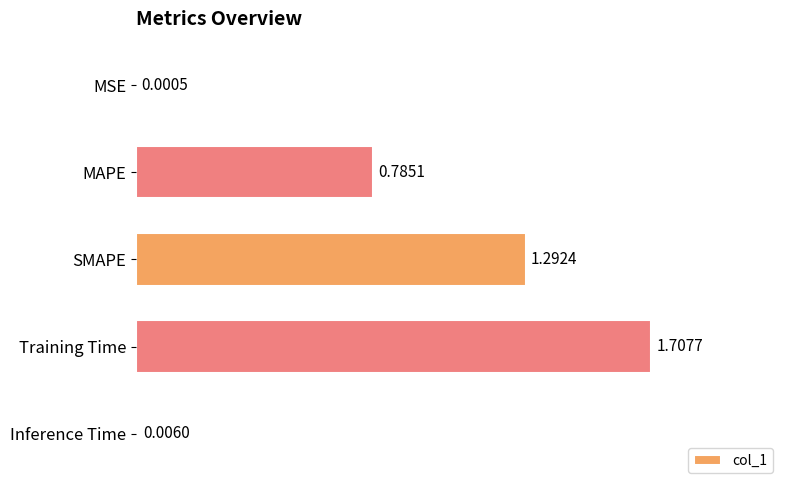

At which category does the chart reach its peak across all series?

Training Time